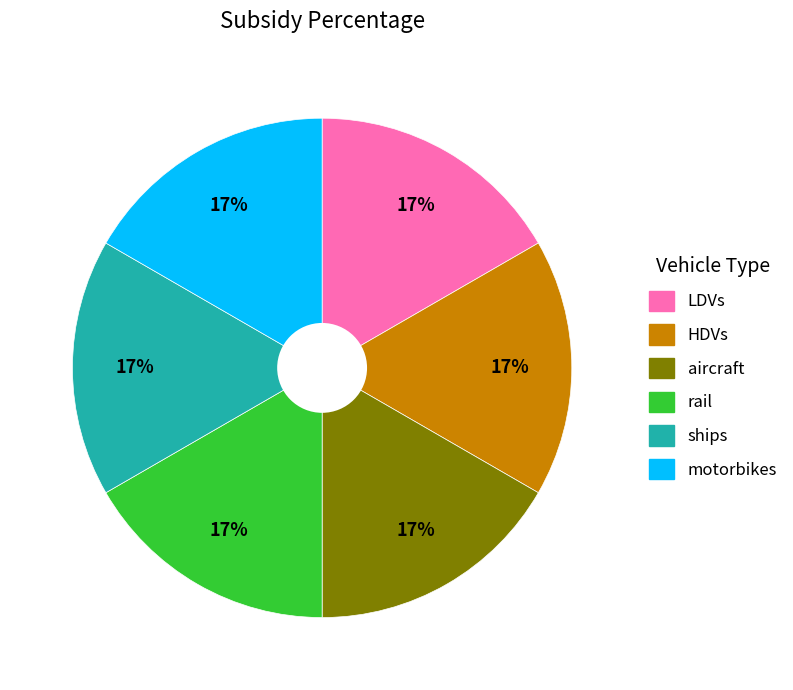

Combined, do ships and motorbikes account for over 50%?

No